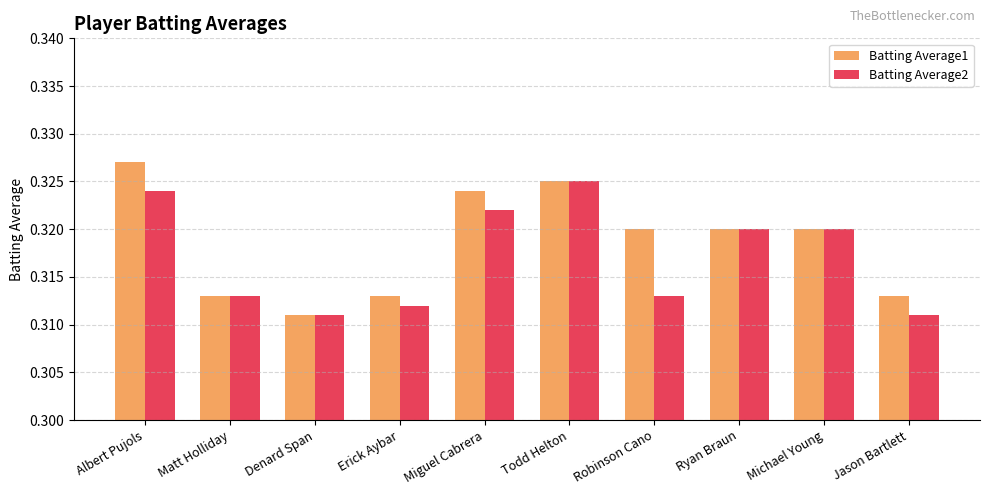

Which series has the largest range (max minus min)?

Batting Average1